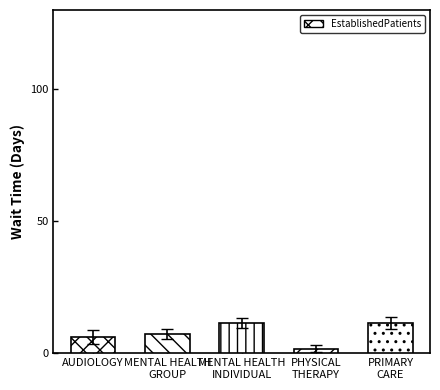

Between PHYSICAL
THERAPY and MENTAL HEALTH
INDIVIDUAL, which is larger?

MENTAL HEALTH
INDIVIDUAL